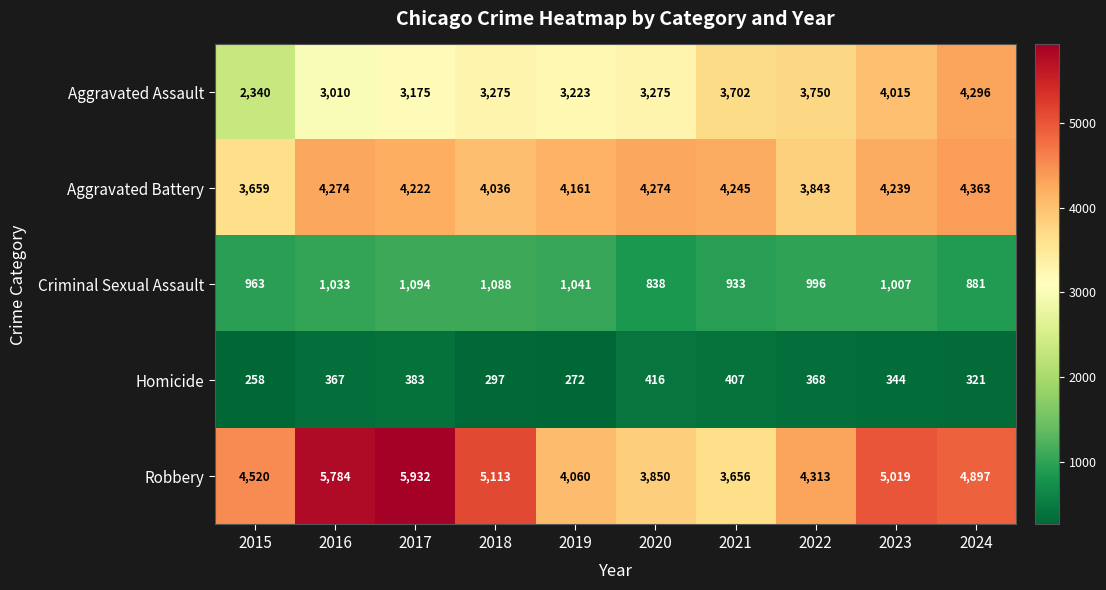

Which series changed the most between 2020 and 2023?

Robbery